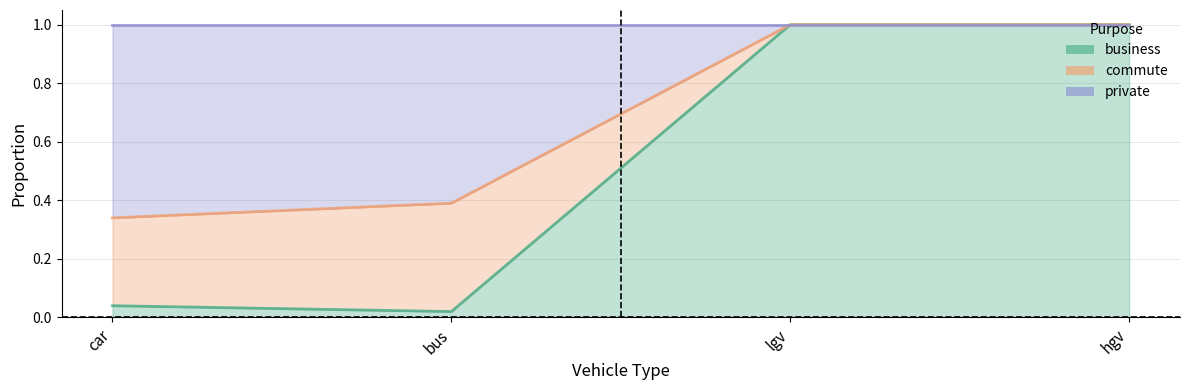

What is the label of the 1st point from the right?

hgv